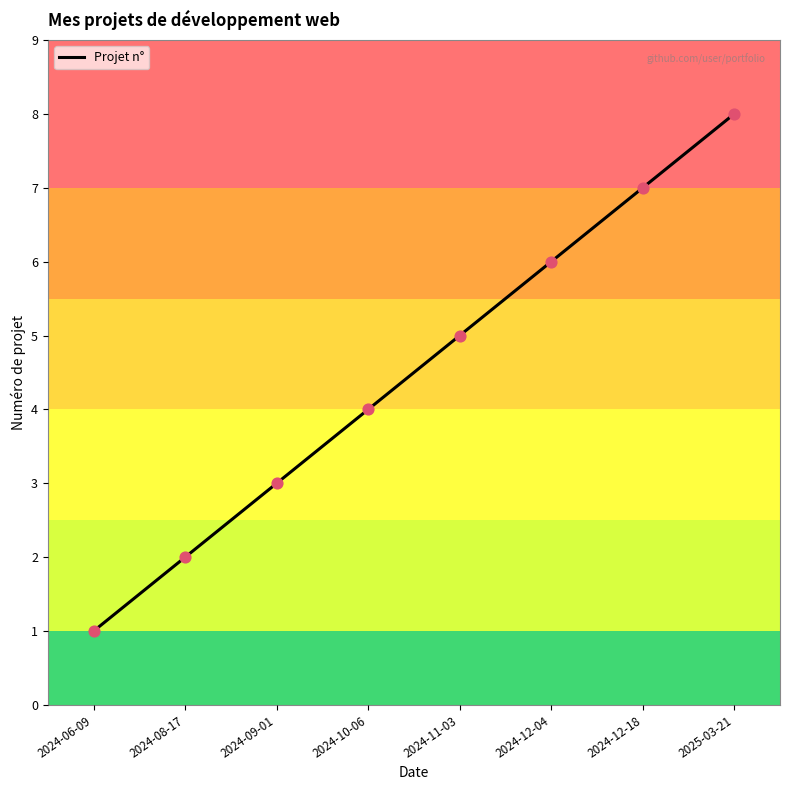

Approximately how many times larger is the value at 2025-03-21 compared to 2024-12-18?

1.1